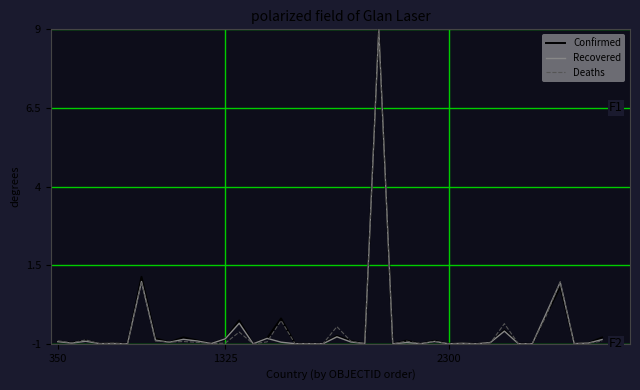

How many lines are shown in the chart?

3